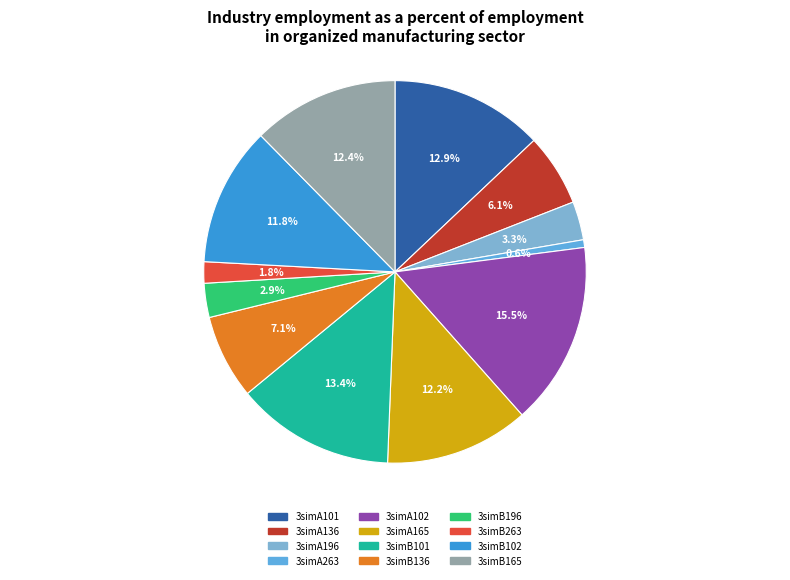

The 3simA165 slice represents 20% of the pie. True or false?

False